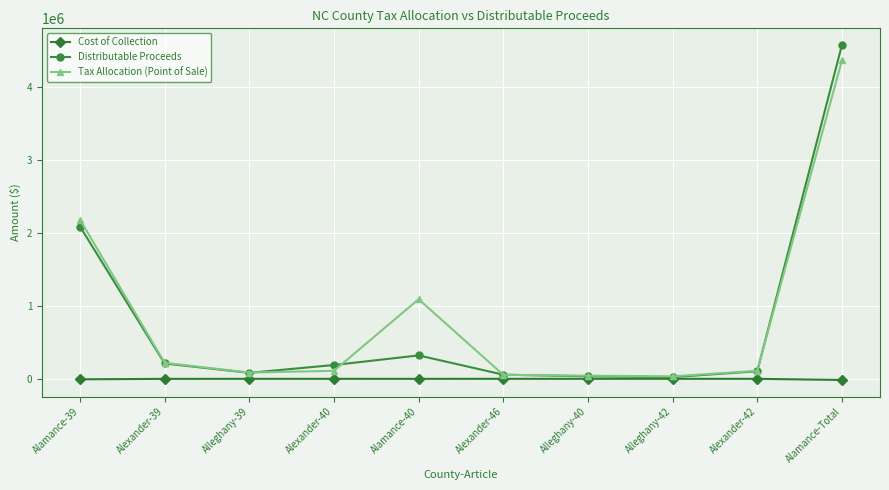

At which category is the sum across all series the highest?

Alamance-Total